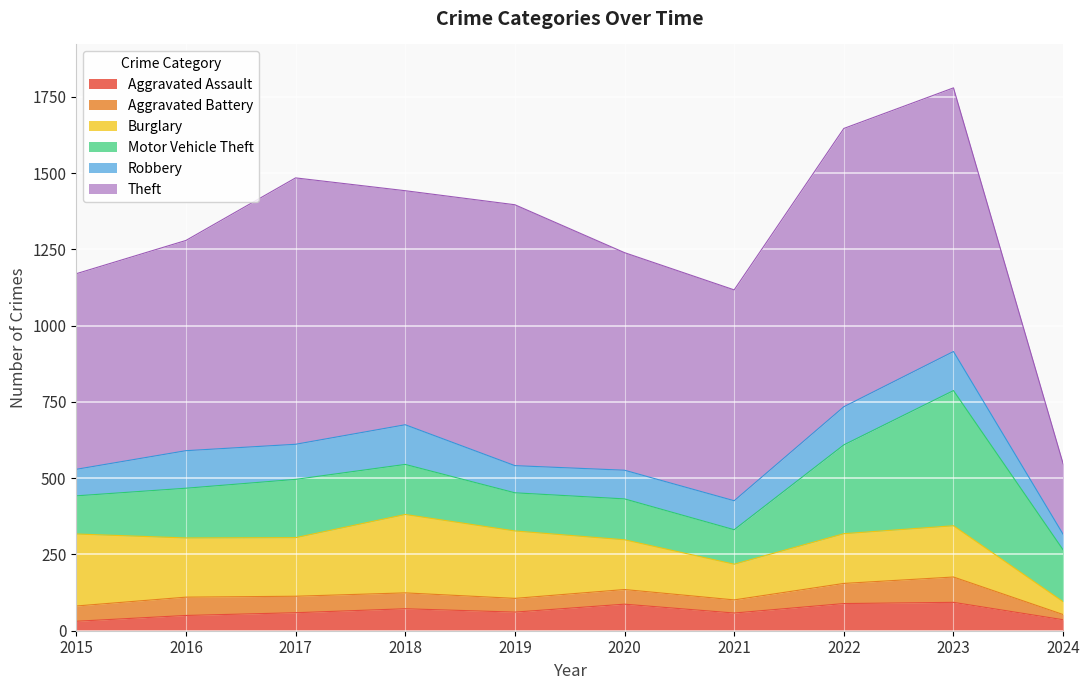

Reading left to right, extract all data points from this chart.

Aggravated Assault: 31	50	59	72	61	87	58	89	93	36
Aggravated Battery: 50	60	54	52	45	48	43	66	83	17
Burglary: 236	194	192	257	221	163	117	163	168	42
Motor Vehicle Theft: 125	163	191	164	125	134	113	291	443	170
Robbery: 87	123	115	130	89	94	95	125	128	51
Theft: 641	689	873	767	855	713	691	912	864	231